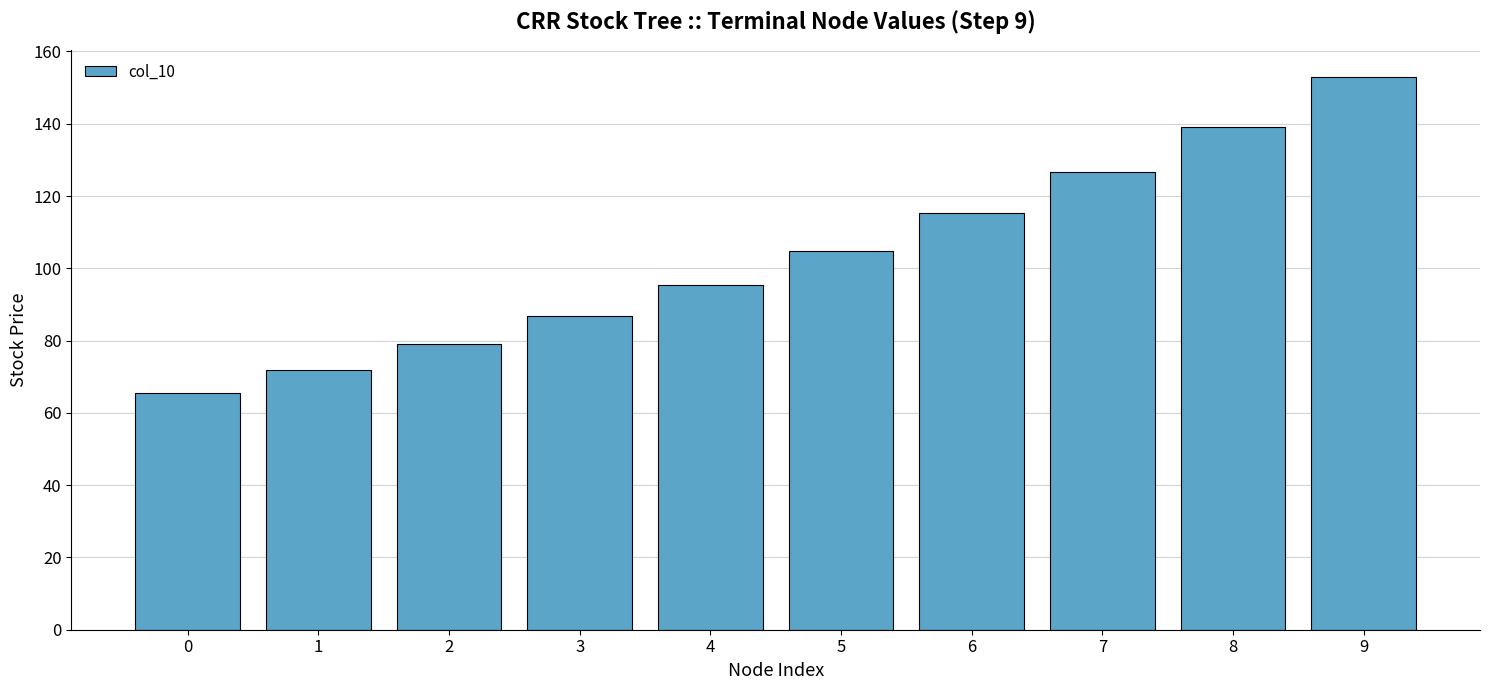

Reading right to left, list all the values displayed in this chart.

152.8	139.1	126.6	115.2	104.8	95.4	86.8	79.0	71.9	65.4